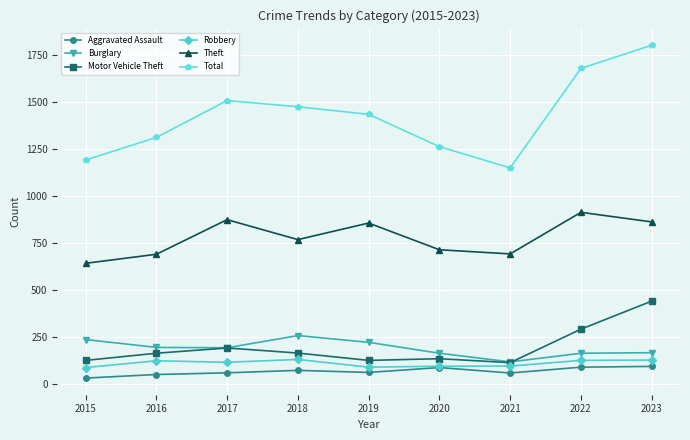

Where does the Theft series first go above 767?

2017